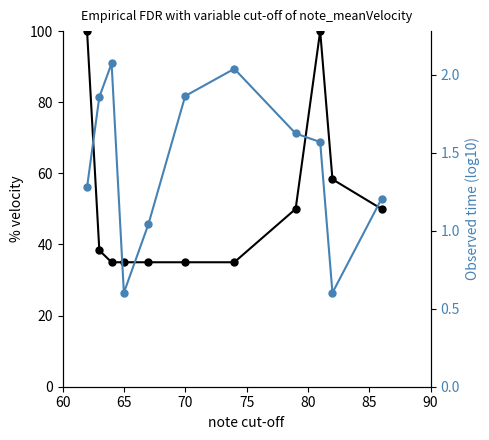

Reading left to right, extract all data points from this chart.

% velocity: 100.0	38.3	35.0	35.0	35.0	35.0	35.0	50.0	100.0	58.3	50.0
Observed time (log10): 1.3	1.9	2.1	0.6	1.0	1.9	2.0	1.6	1.6	0.6	1.2